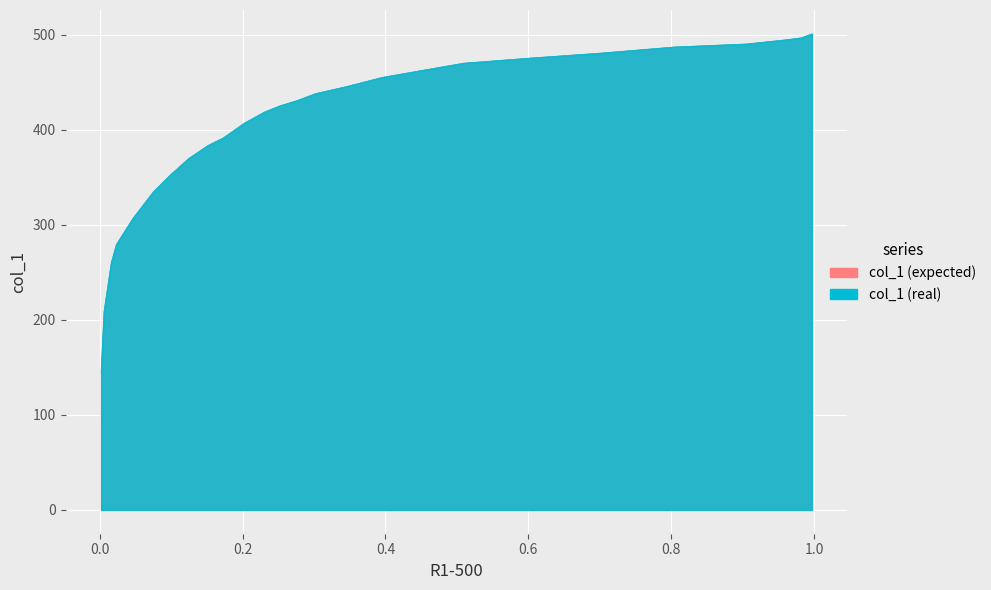

Rank the categories by value from lowest to highest.

0.002, 0.0061, 0.0162, 0.0233, 0.0467, 0.0751, 0.0994, 0.1247, 0.1521, 0.1724, 0.2028, 0.2312, 0.2525, 0.2759, 0.3022, 0.3458, 0.3955, 0.5091, 0.6014, 0.7018, 0.8043, 0.9057, 0.9594, 0.9817, 0.997